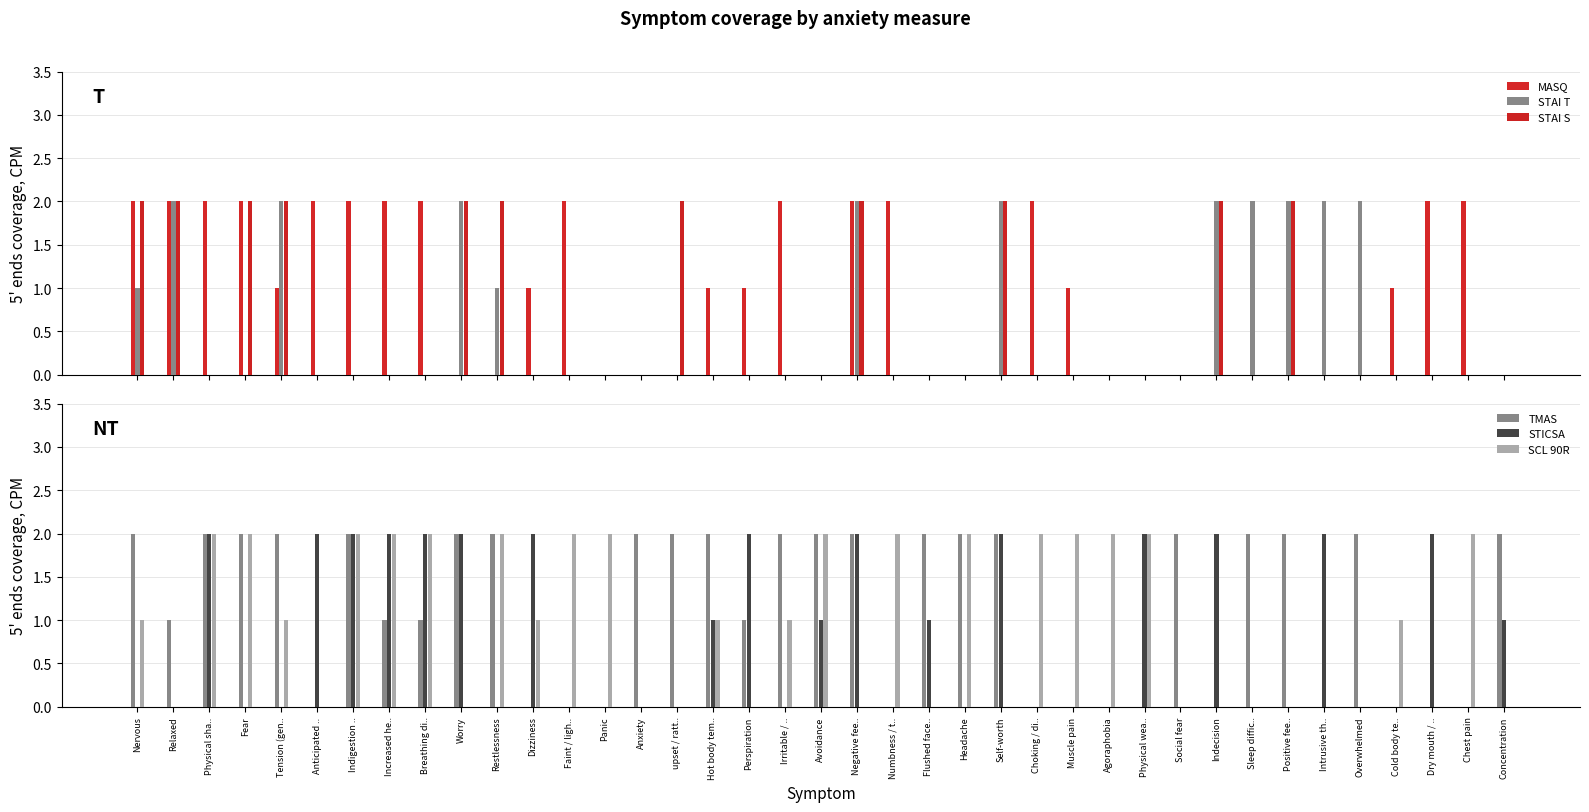

What are all the series names shown in the legend?

MASQ, STAI T, STAI S, TMAS, STICSA, SCL 90R